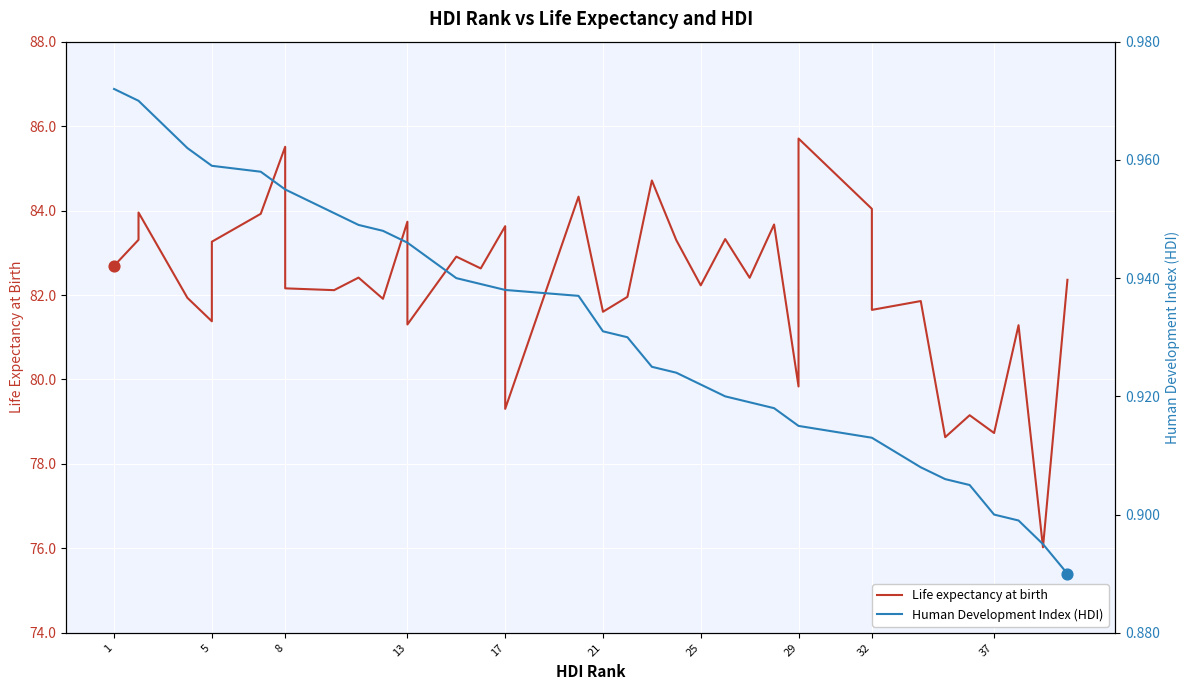

What are all the series names shown in the legend?

Life expectancy at birth, Human Development Index (HDI)